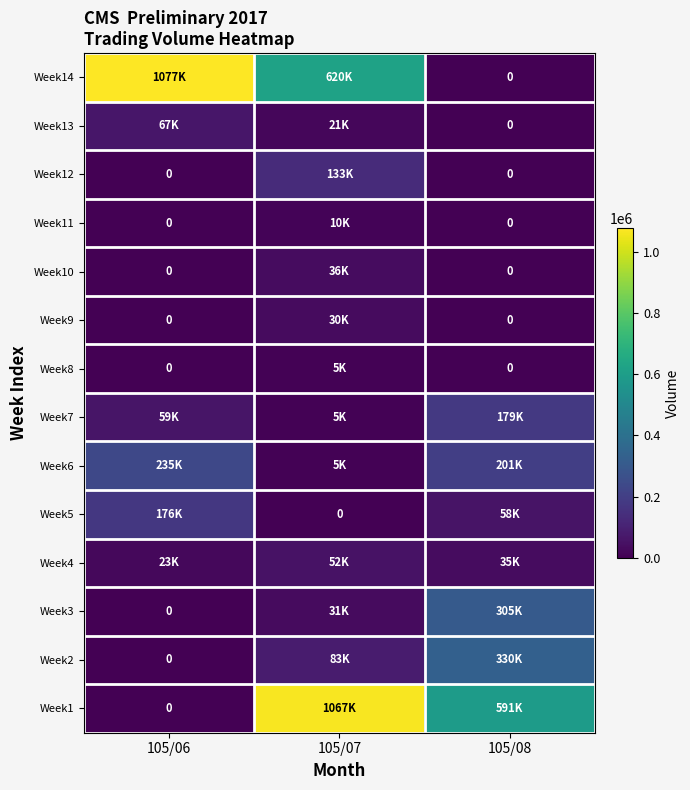

What is the sum of all Week5 values?

234000